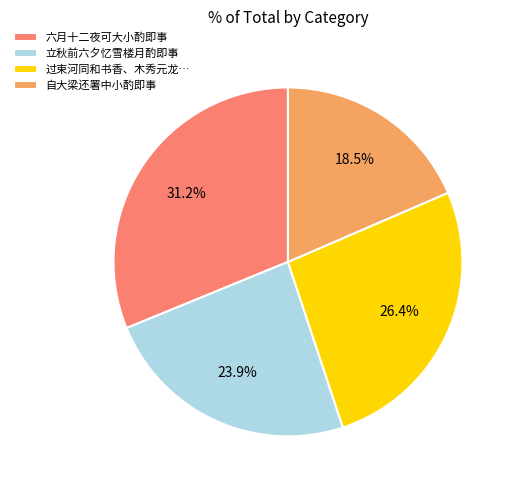

Is there a majority slice in this chart?

No